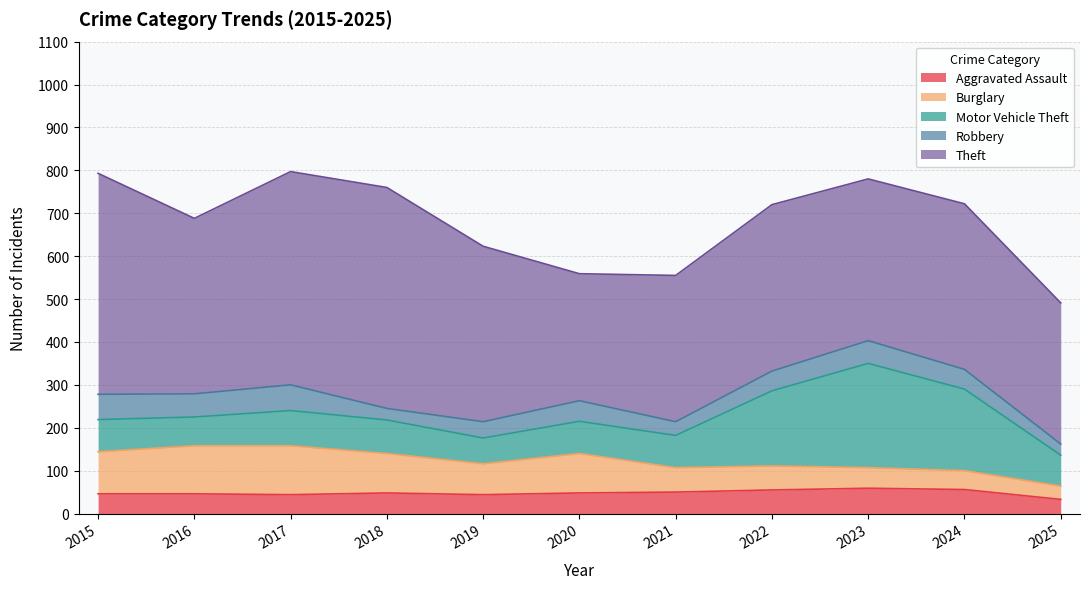

How many data points does each series have?

11